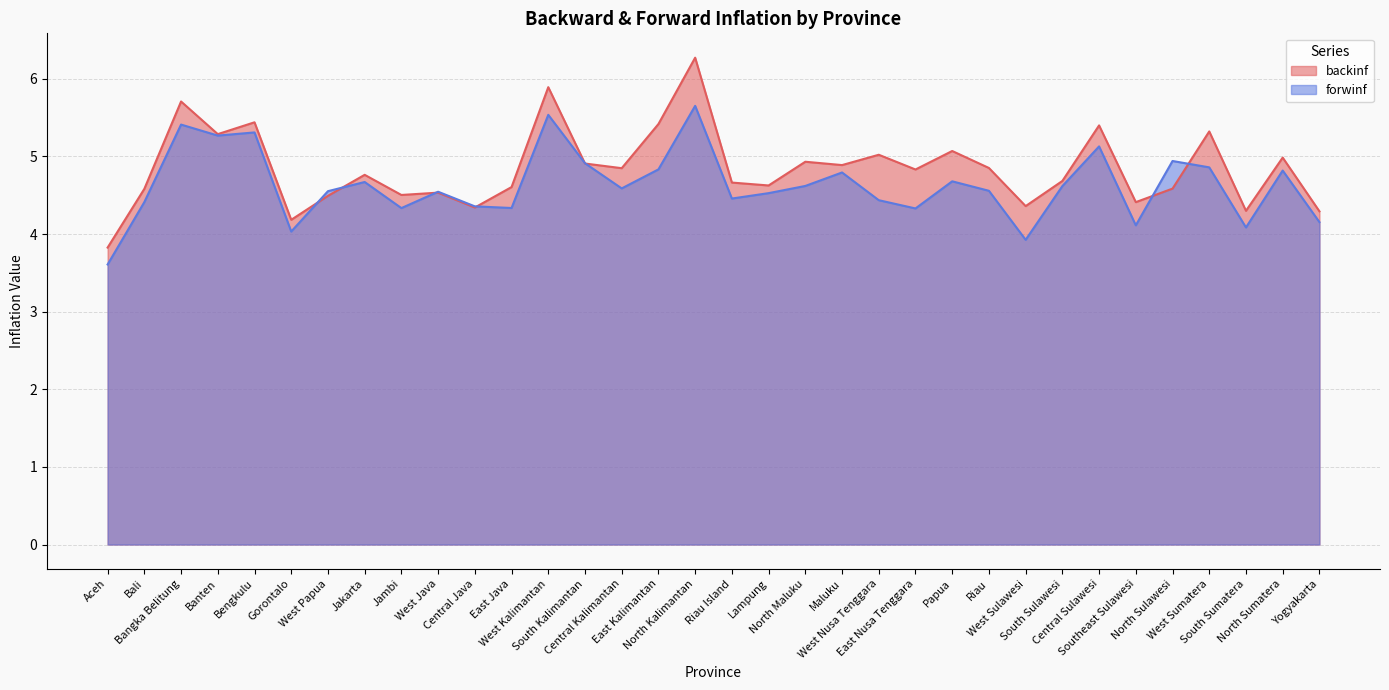

Is it true that backinf equals 6.9 at East Nusa Tenggara?

False